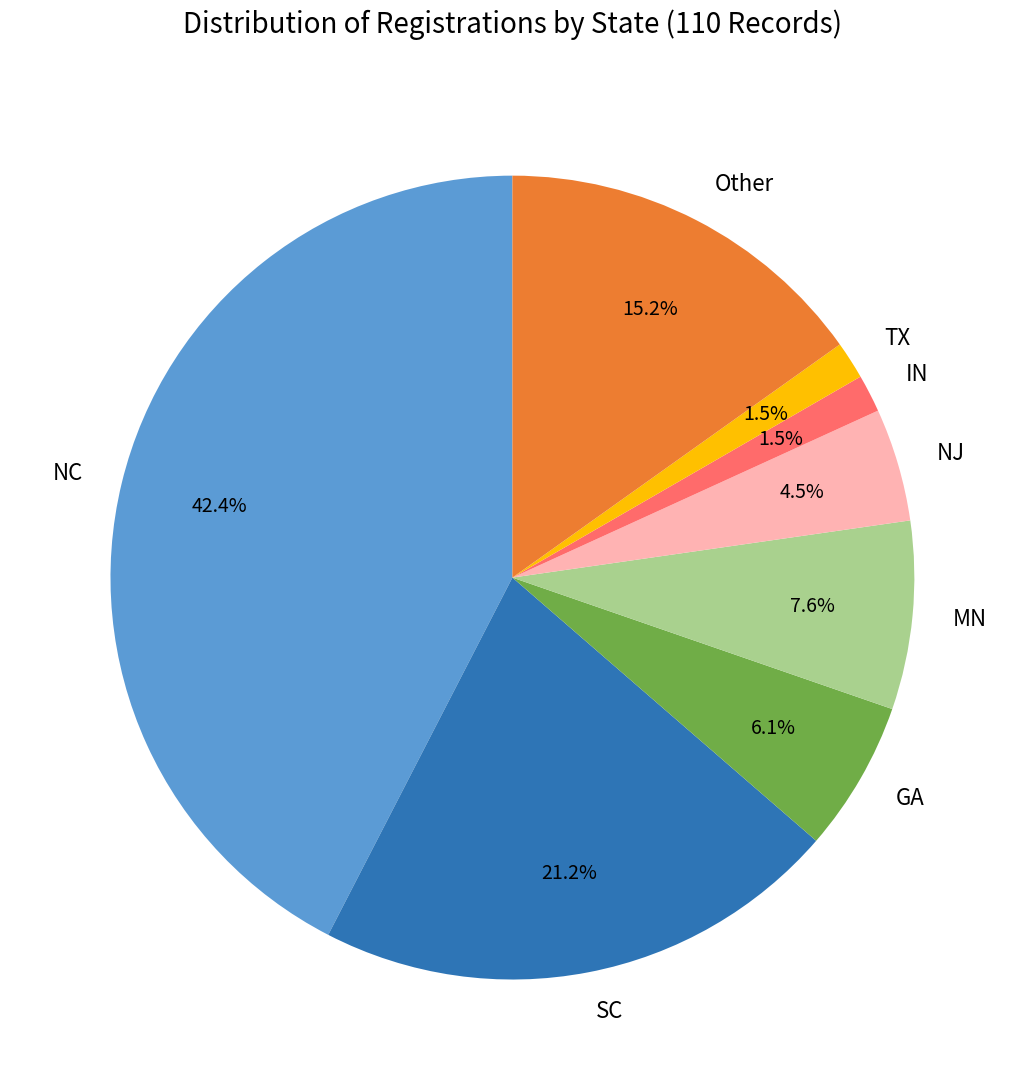

True or false: SC accounts for 33% of the total.

False